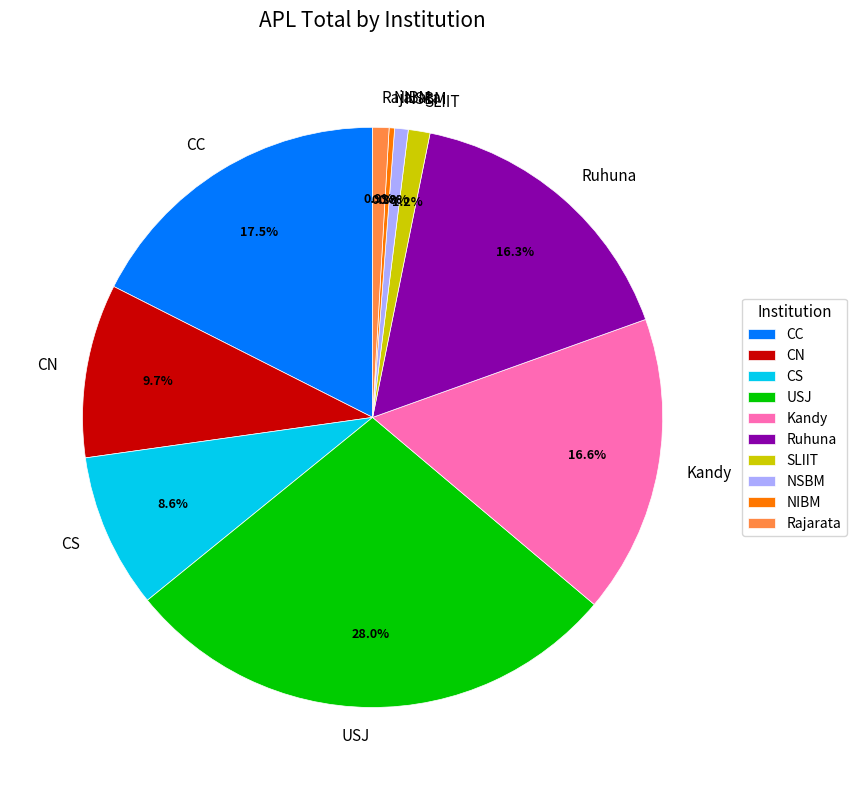

Which has a higher value, CC or CN?

CC